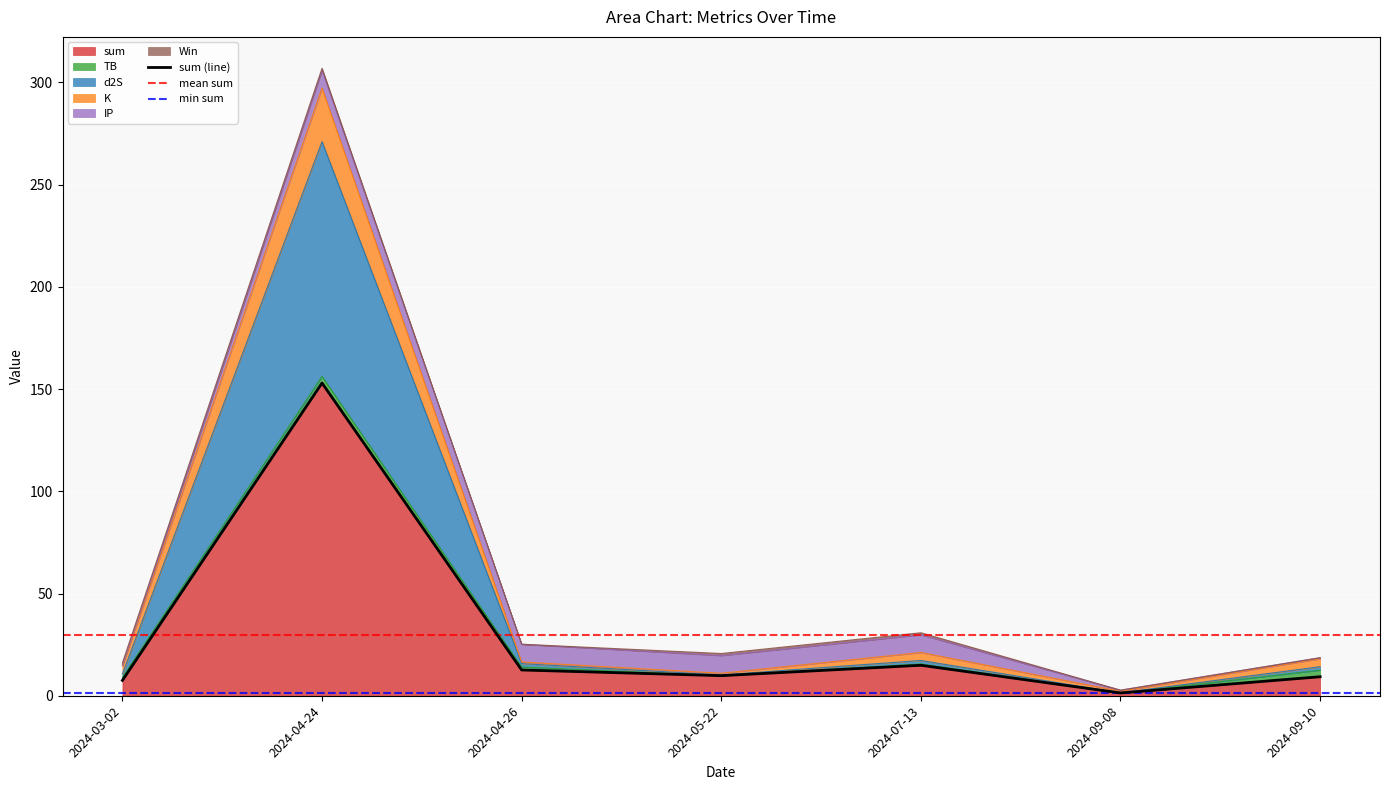

Does the chart display data point markers on the line(s)?

No